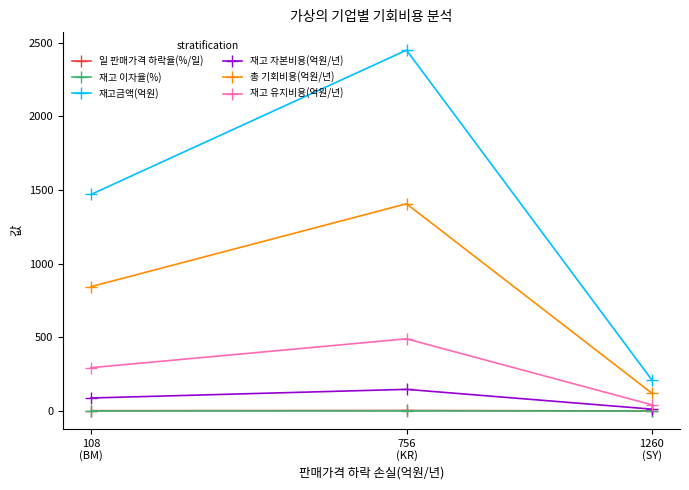

At which label is 재고금액(억원) closest to 1330?

108
(BM)